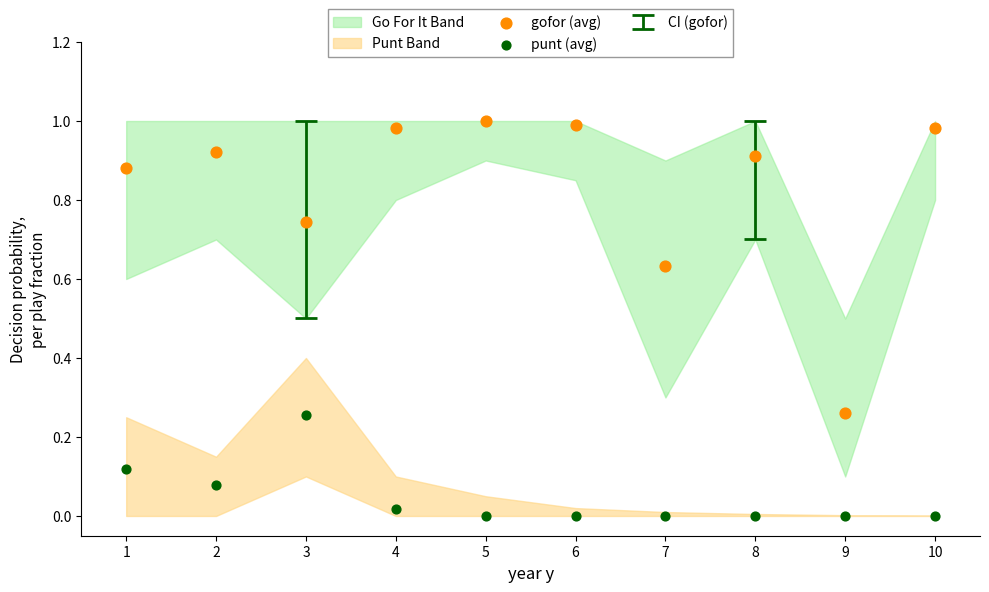

Which series contains the lowest Y value?

punt (avg)